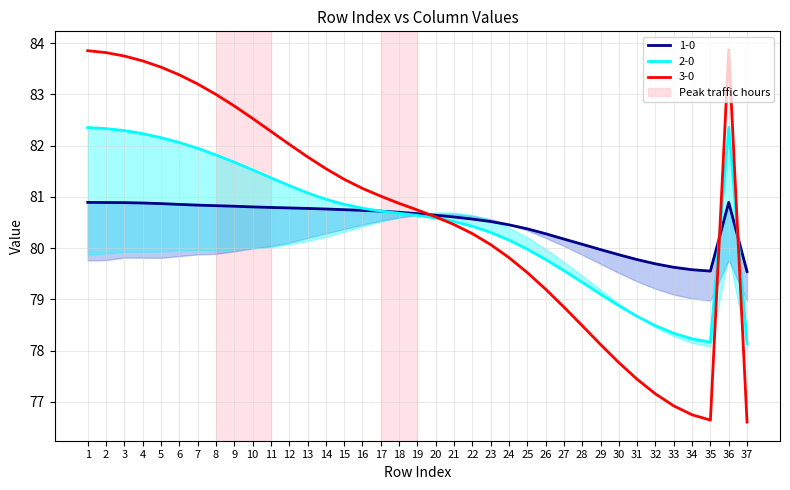

Reading left to right, list all the values displayed in this chart.

1-0: 1=80.9	2=80.9	3=80.9	4=80.9	5=80.9	6=80.9	7=80.8	8=80.8	9=80.8	10=80.8	11=80.8	12=80.8	13=80.8	14=80.8	15=80.8	16=80.7	17=80.7	18=80.7	19=80.7	20=80.6	21=80.6	22=80.6	23=80.5	24=80.5	25=80.4	26=80.3	27=80.2	28=80.1	29=80.0	30=79.9	31=79.8	32=79.7	33=79.6	34=79.6	35=79.6	36=80.9	37=79.5
2-0: 1=82.4	2=82.3	3=82.3	4=82.2	5=82.2	6=82.1	7=81.9	8=81.8	9=81.7	10=81.5	11=81.4	12=81.2	13=81.1	14=81.0	15=80.9	16=80.8	17=80.7	18=80.7	19=80.6	20=80.6	21=80.5	22=80.4	23=80.3	24=80.2	25=80.0	26=79.8	27=79.6	28=79.3	29=79.1	30=78.9	31=78.7	32=78.5	33=78.3	34=78.2	35=78.2	36=82.4	37=78.1
3-0: 1=83.9	2=83.8	3=83.7	4=83.7	5=83.5	6=83.4	7=83.2	8=83.0	9=82.8	10=82.5	11=82.3	12=82.0	13=81.8	14=81.6	15=81.3	16=81.2	17=81.0	18=80.9	19=80.7	20=80.6	21=80.5	22=80.3	23=80.1	24=79.8	25=79.5	26=79.2	27=78.9	28=78.5	29=78.1	30=77.8	31=77.4	32=77.2	33=76.9	34=76.7	35=76.6	36=83.9	37=76.6